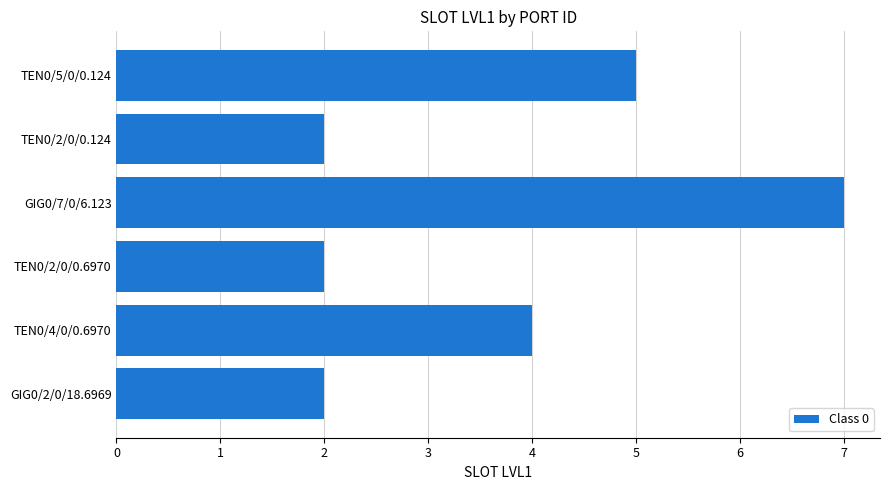

What is the maximum value shown in the chart?

7